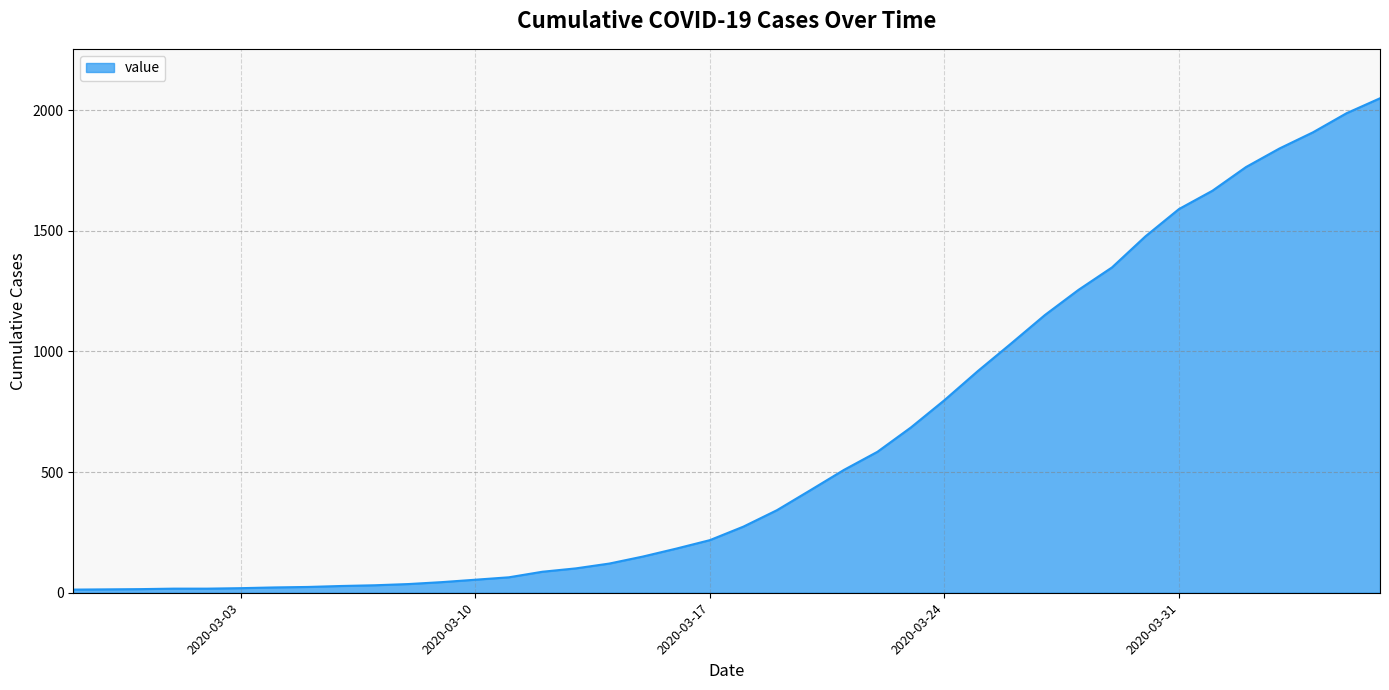

How many categories are shown in the chart?

40